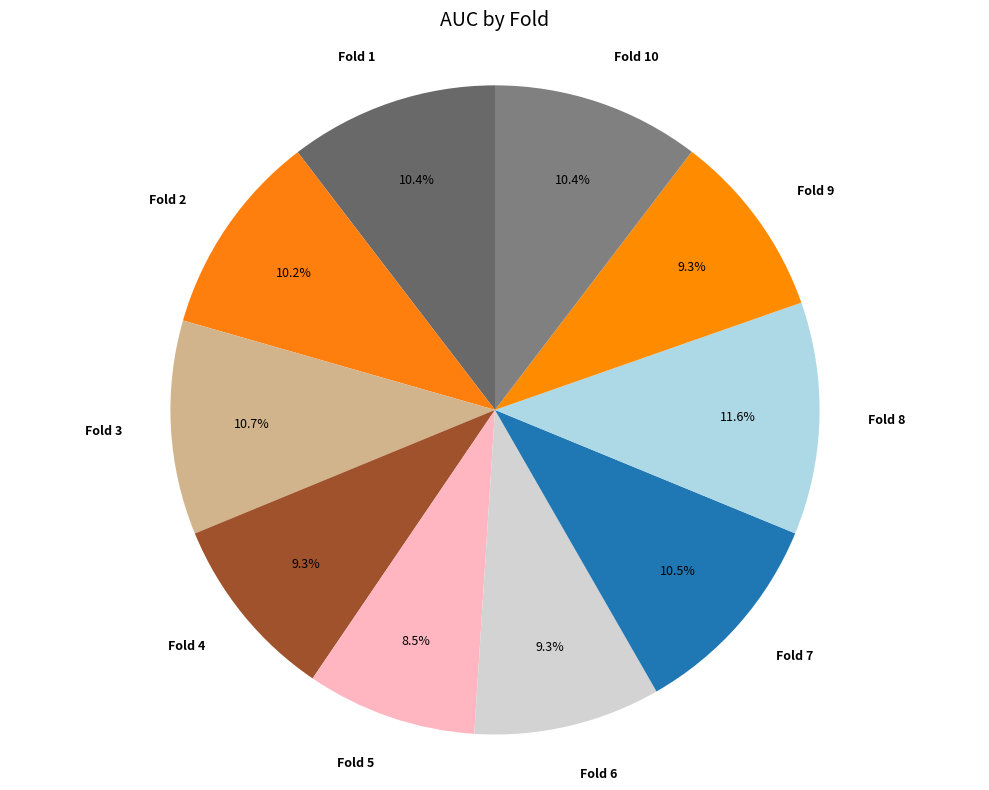

How many slices are in this pie chart?

10